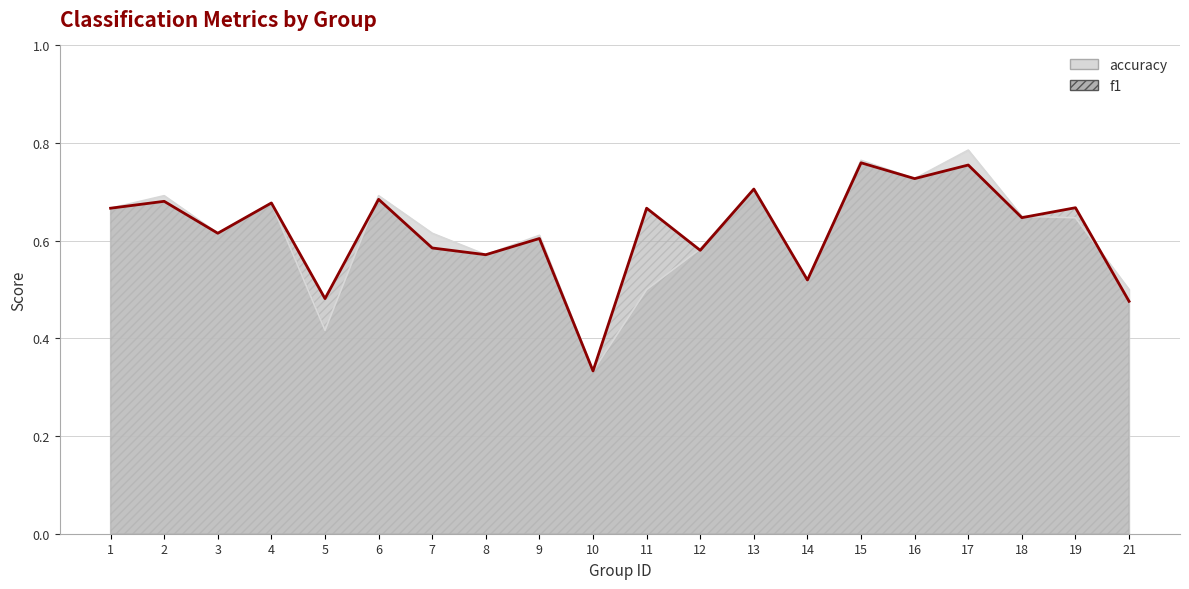

Count the accuracy values in the range 0 to 1.

20